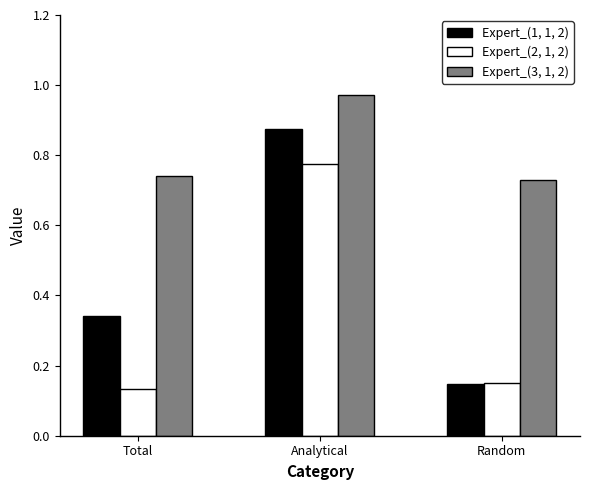

Rank the series by their average value, from highest to lowest.

Expert_(3, 1, 2), Expert_(1, 1, 2), Expert_(2, 1, 2)